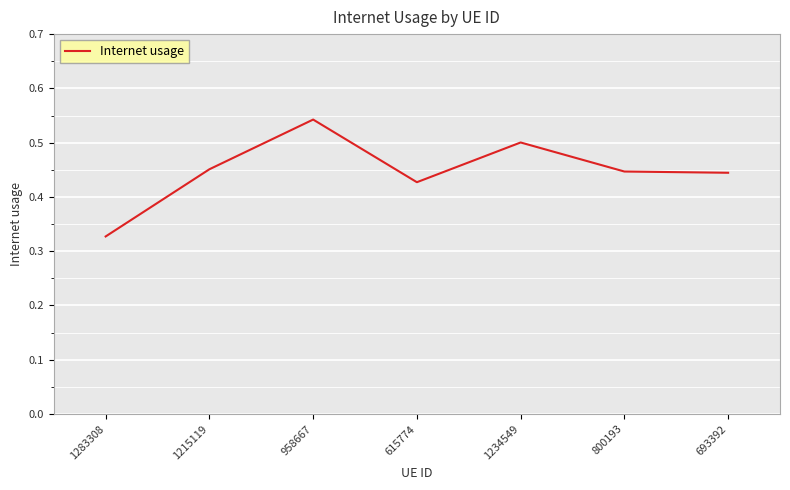

At which label is the value closest to 0?

1283308